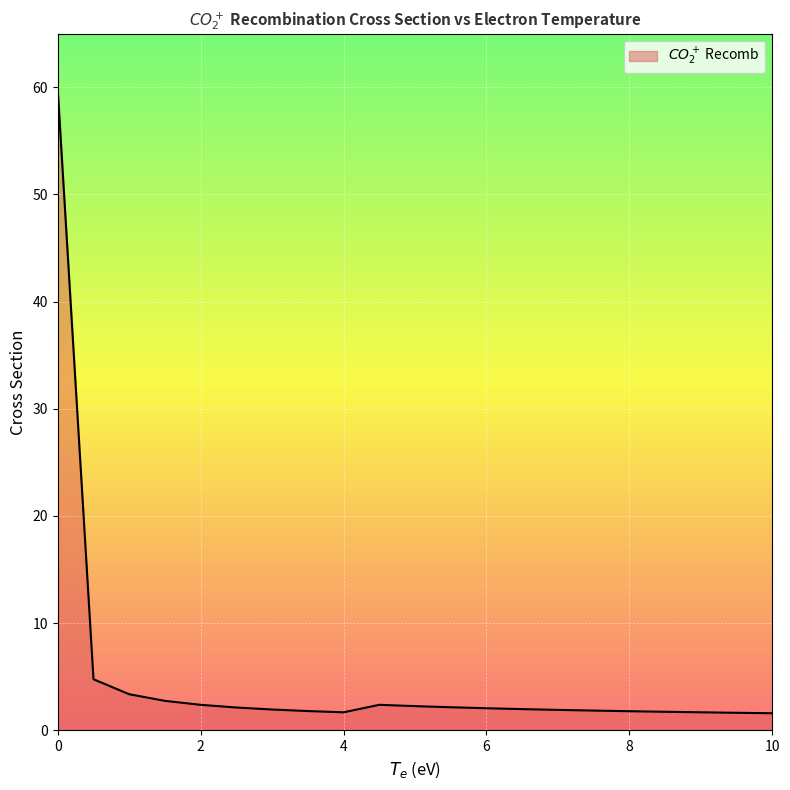

What is the minimum value shown in the chart?

1.6